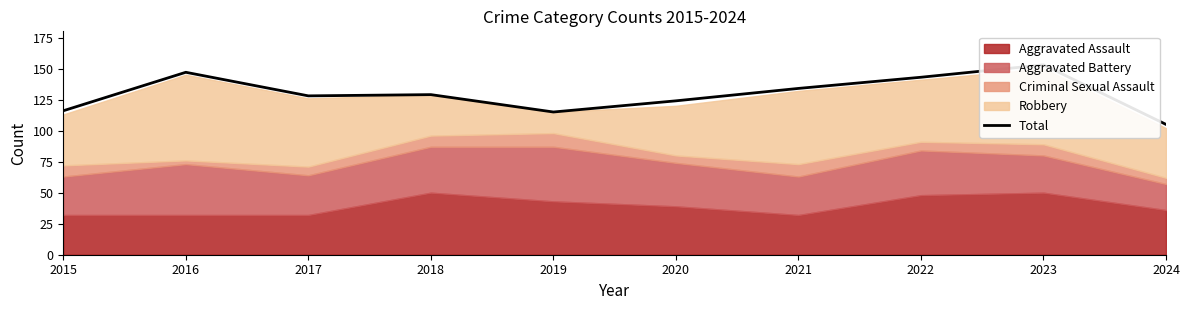

Reading left to right, what are all the values shown in this chart?

116	147	128	129	115	124	134	143	153	105